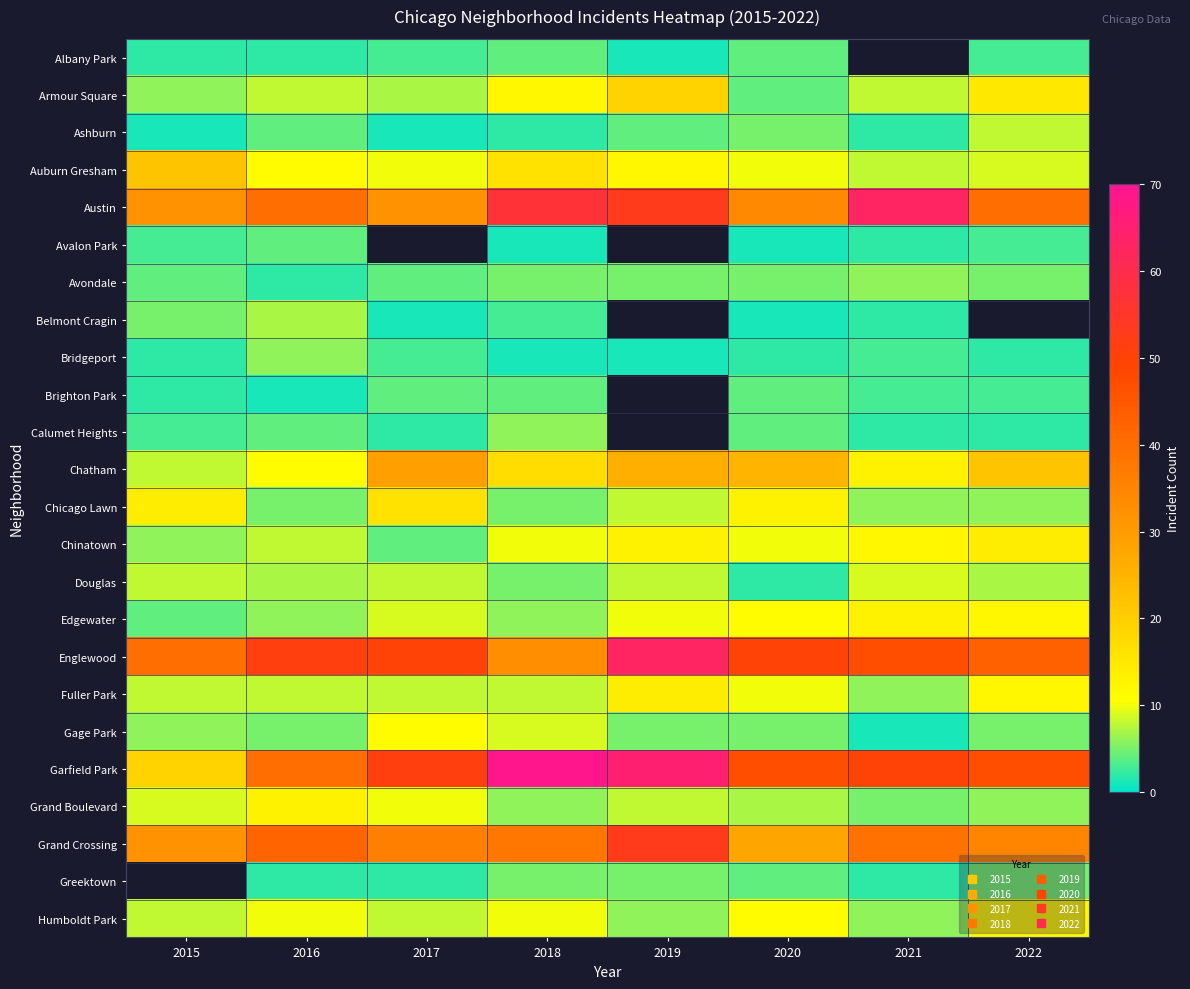

The Grand Boulevard series shows 2.0 at 2018. True or false?

False